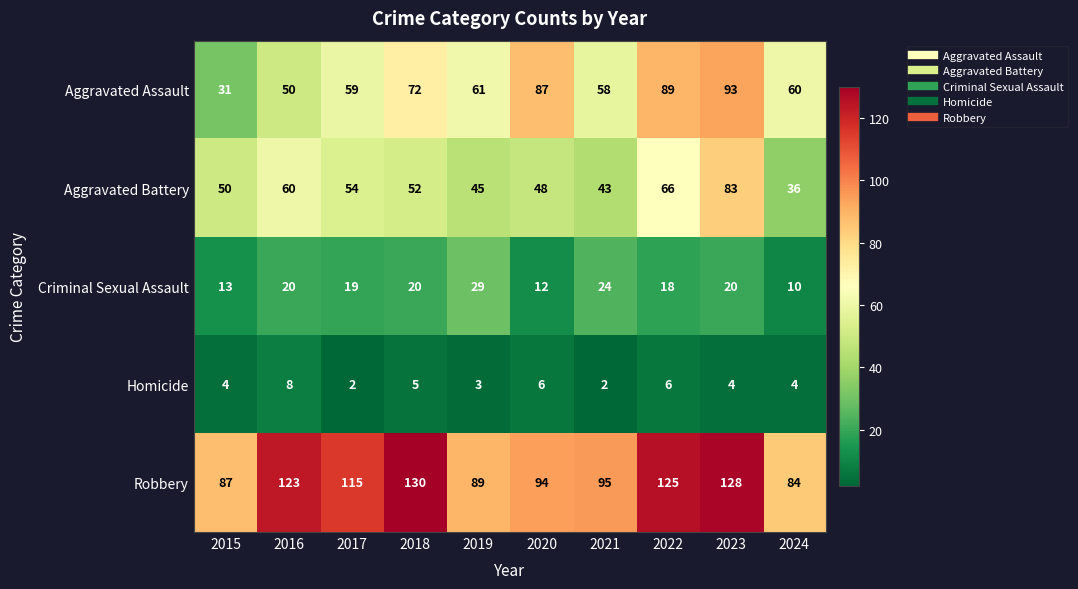

The value of Aggravated Battery at 2023 is 83. True or false?

True